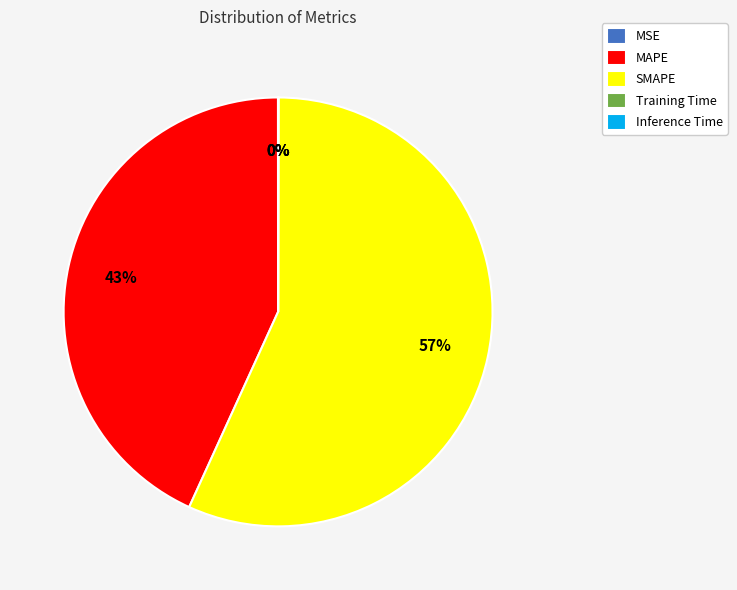

What is the largest slice in the pie chart?

SMAPE